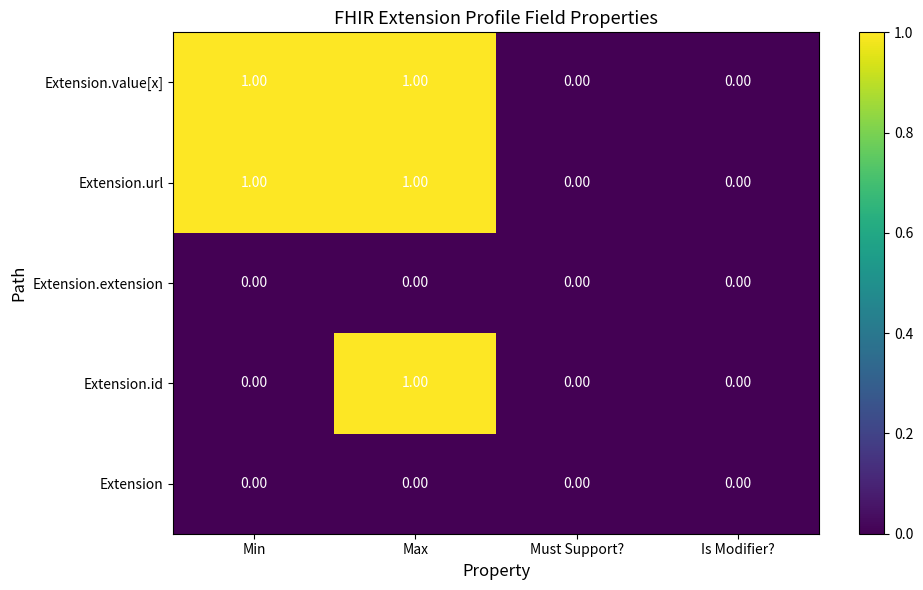

How many positive values does the Extension.id series have?

1